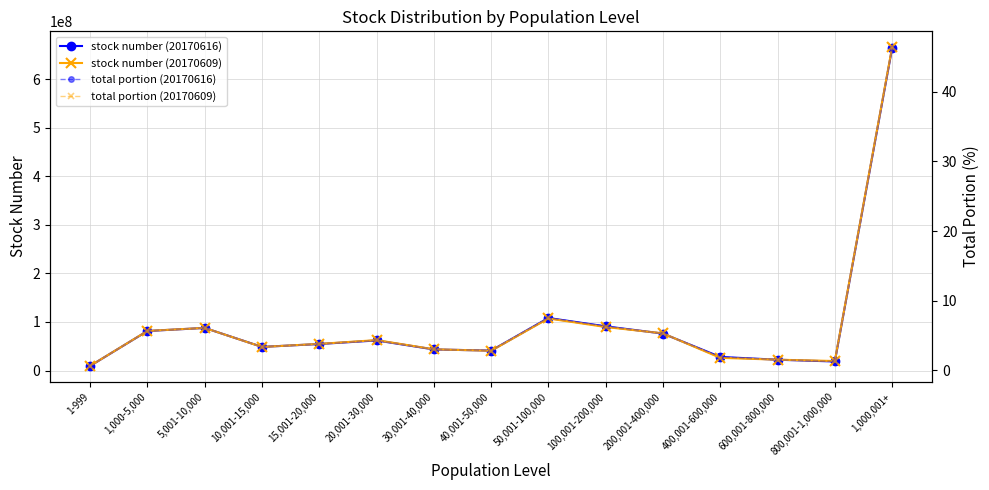

Between 400,001-600,000 and 800,001-1,000,000, which series saw the biggest shift?

stock number (20170616)